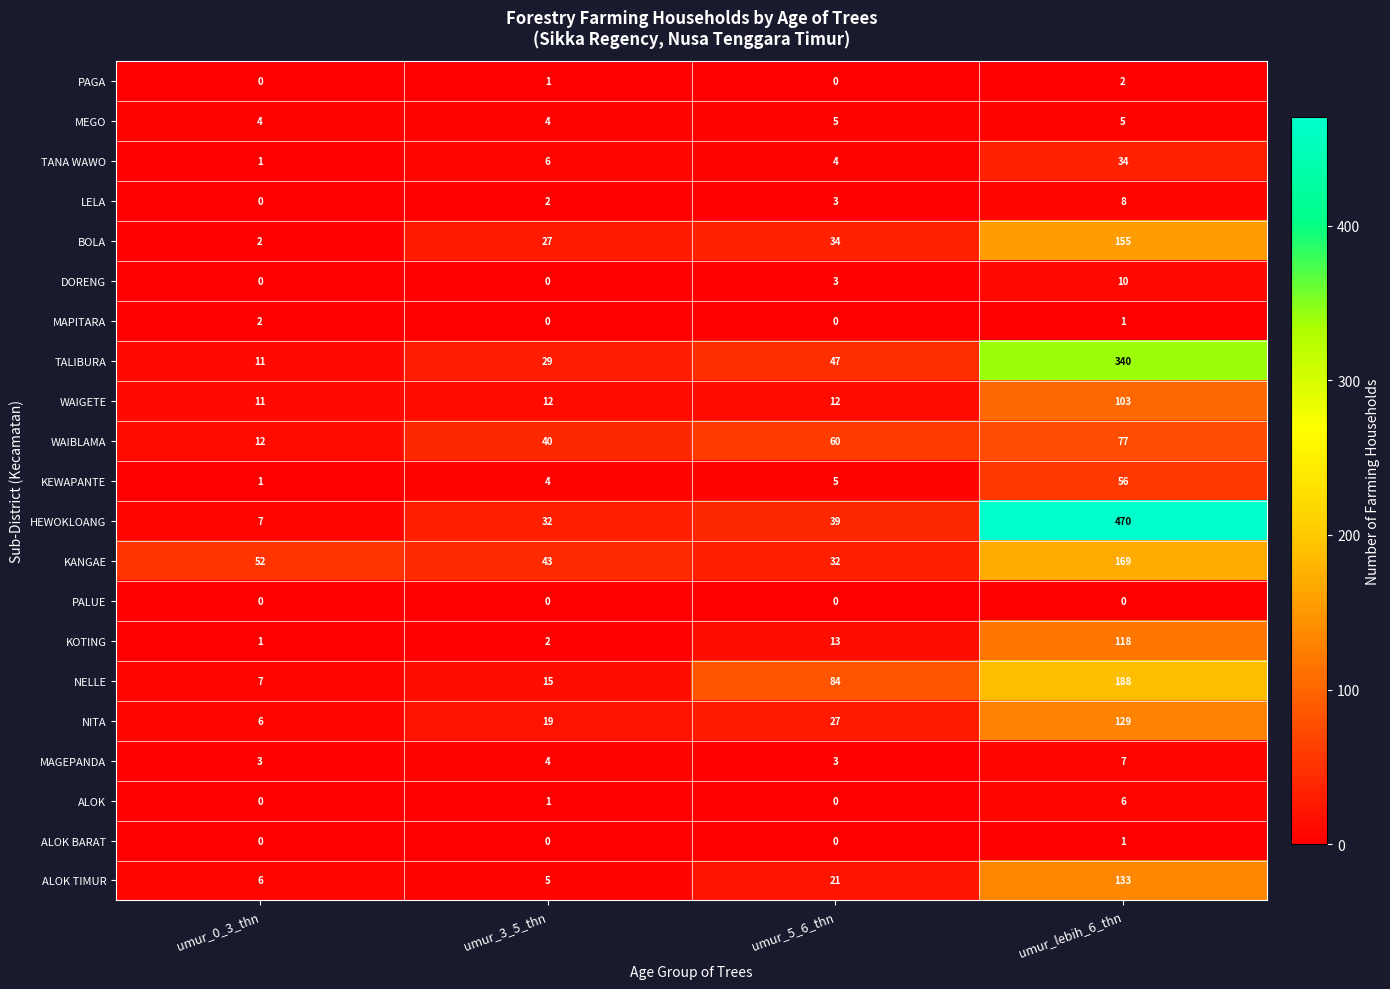

Where is KANGAE nearest to the value 100?

umur_0_3_thn